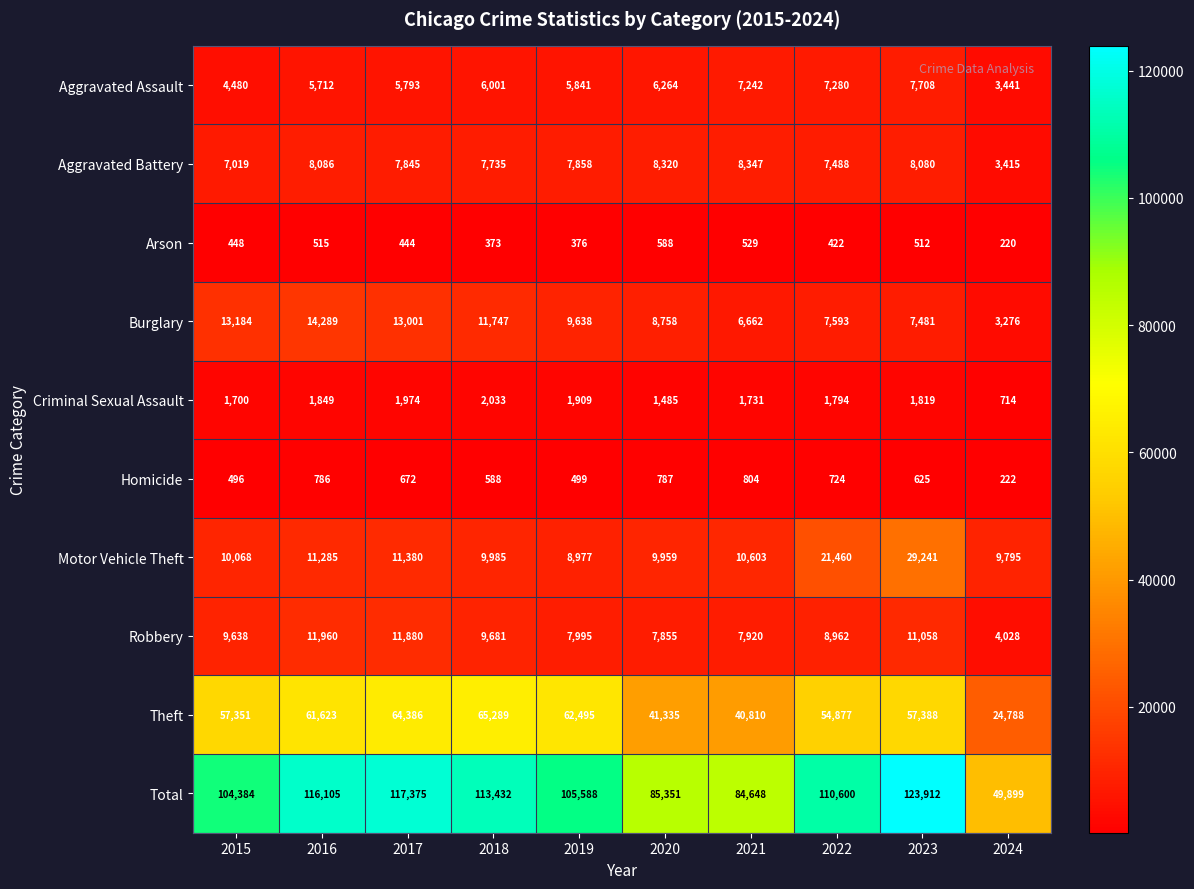

At which label is Total closest to 86905?

2020